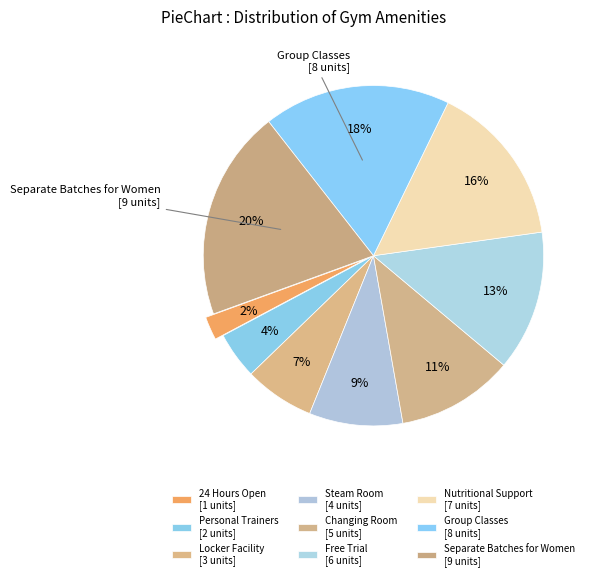

Which slice is the smallest?

24 Hours Open